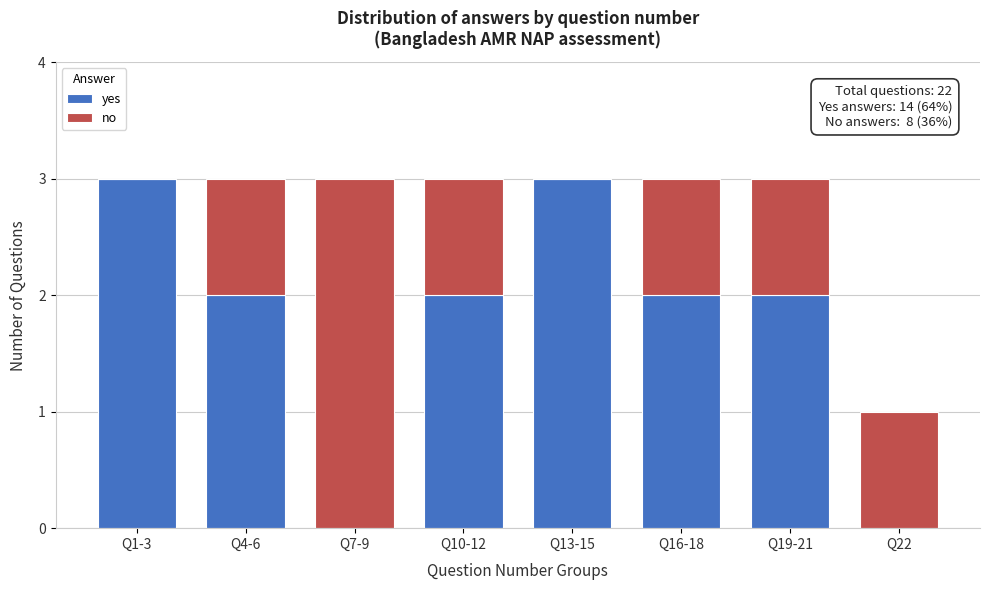

Reading right to left, transcribe the values for yes.

Q22=0	Q19-21=2	Q16-18=2	Q13-15=3	Q10-12=2	Q7-9=0	Q4-6=2	Q1-3=3